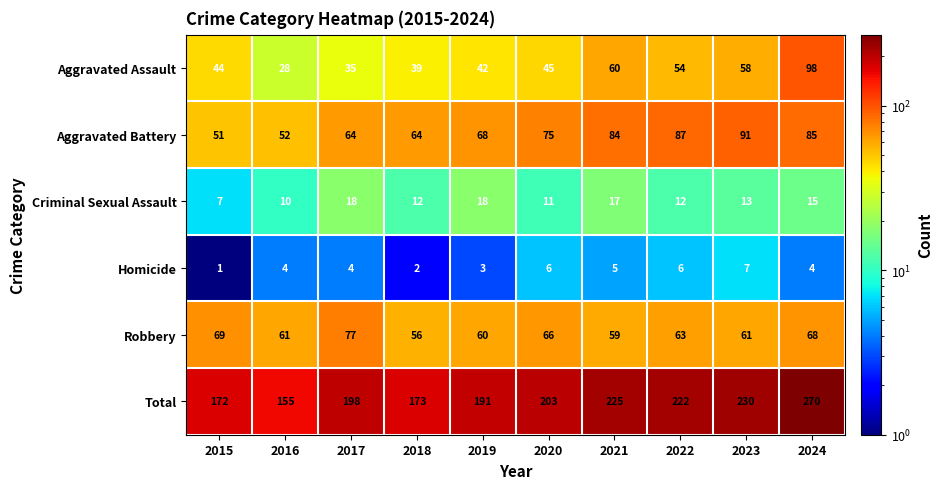

At how many categories does at least one series exceed 32?

10